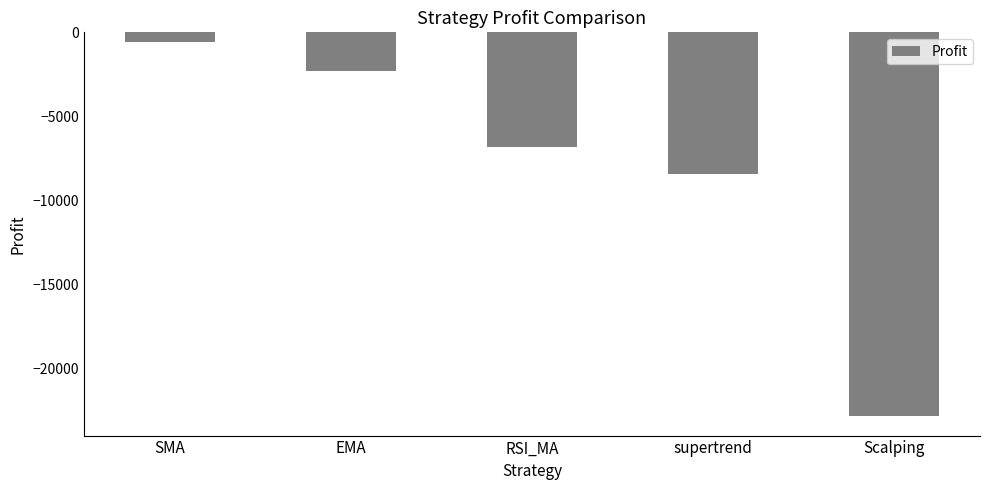

How many categories are shown in the chart?

5